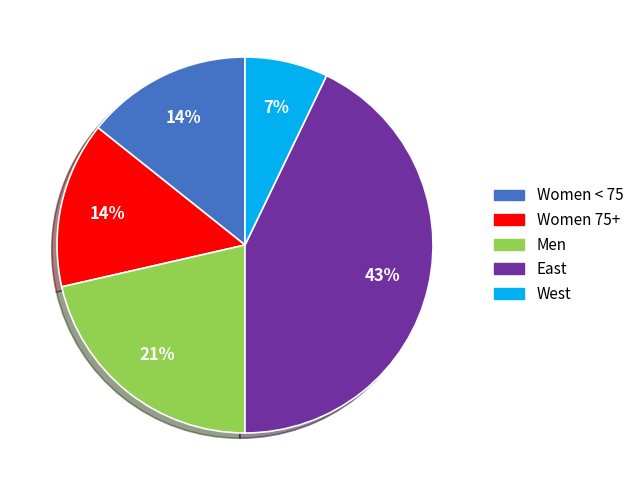

How many slices are in this pie chart?

5